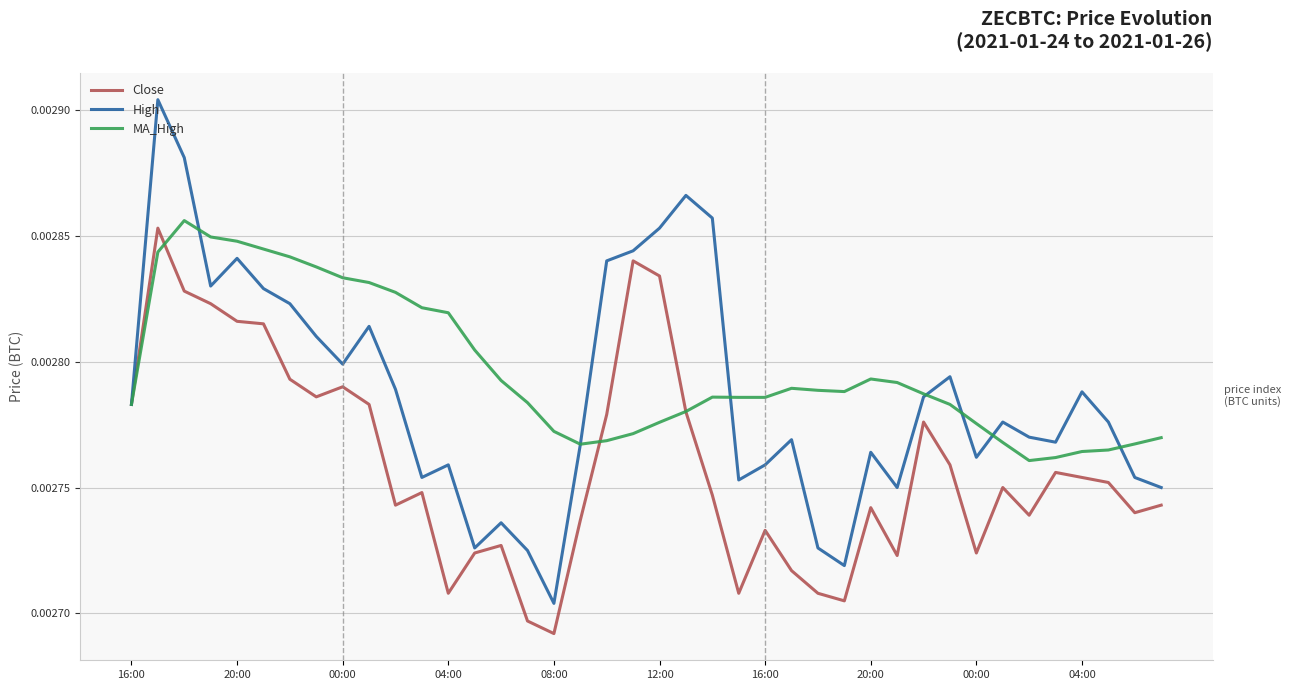

List the series in order of their overall mean, highest first.

MA_High, High, Close